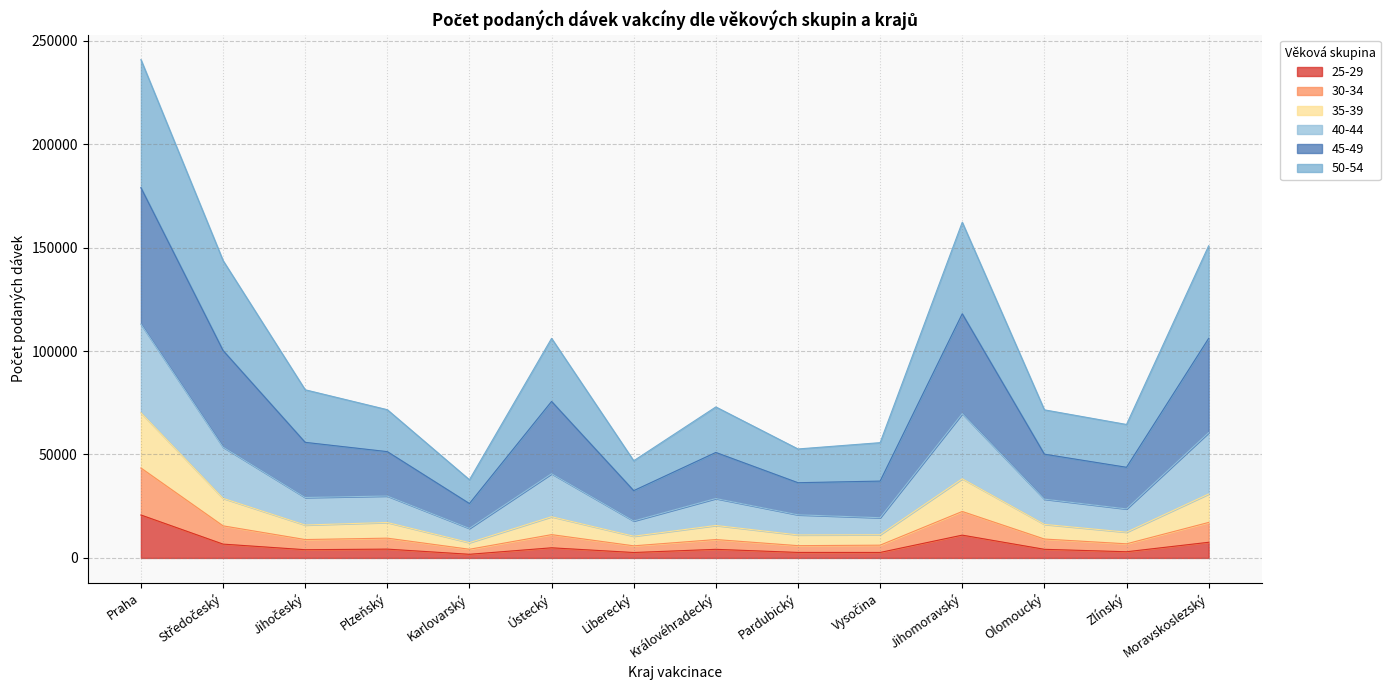

What is the value of the 45-49 point at the 13th from the left?

43814